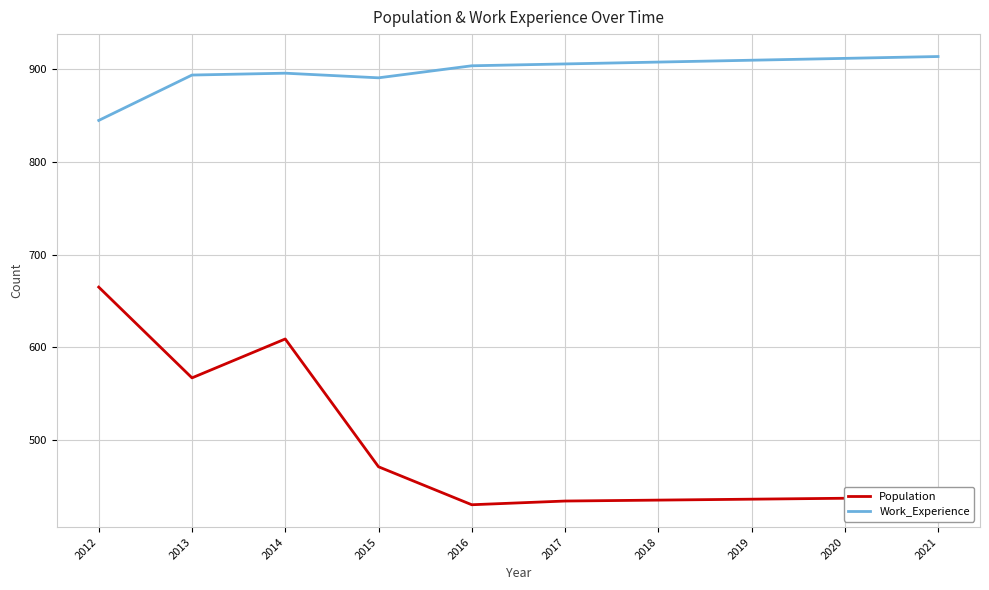

What is the highest value of the Work_Experience series?

914